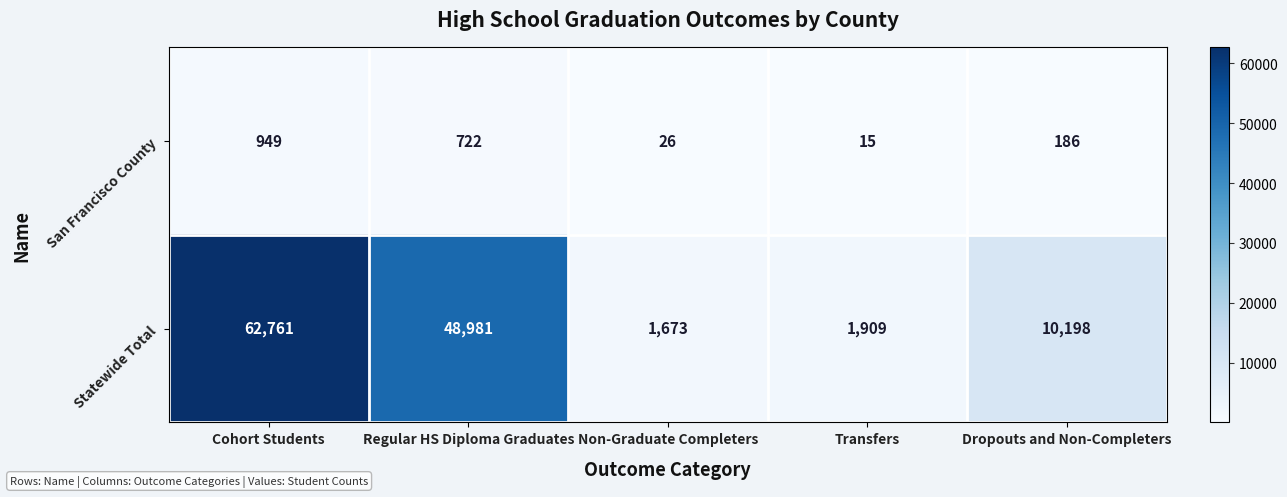

Where is Statewide Total nearest to the value 32217?

Regular HS Diploma Graduates